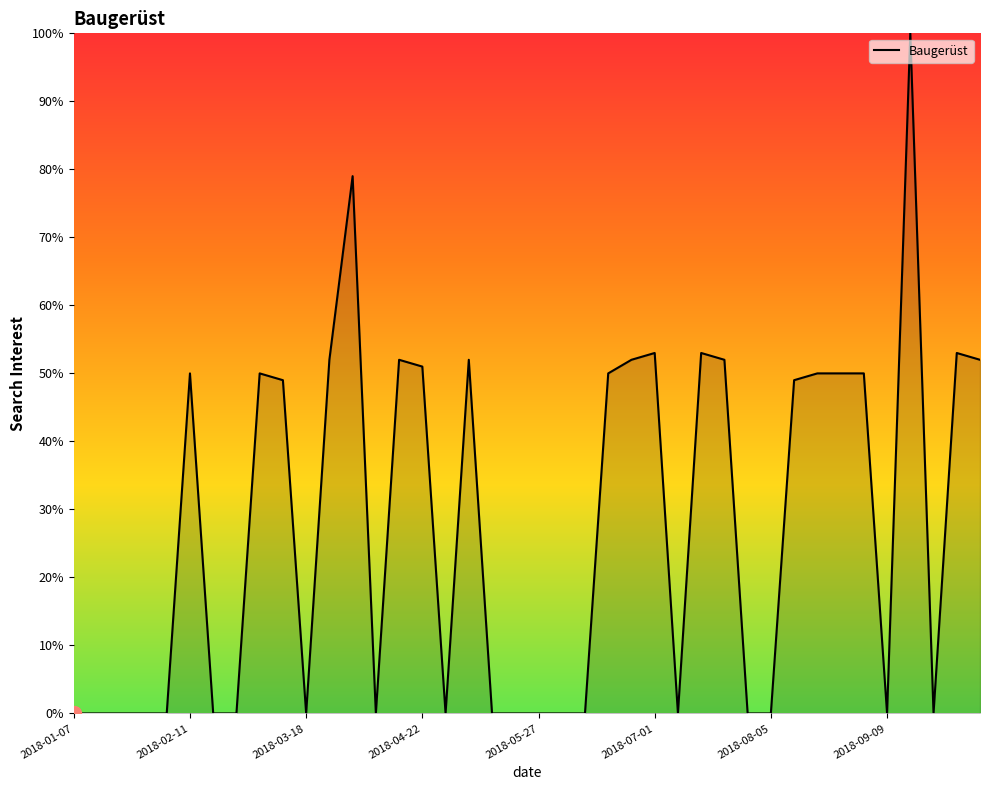

How many lines are shown in the chart?

1